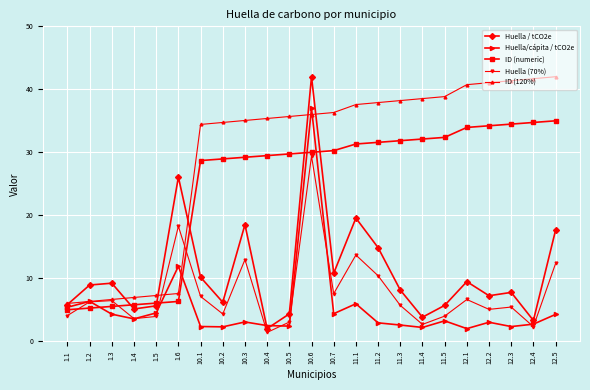

What is the lowest value of the ID (numeric) series?

5.0